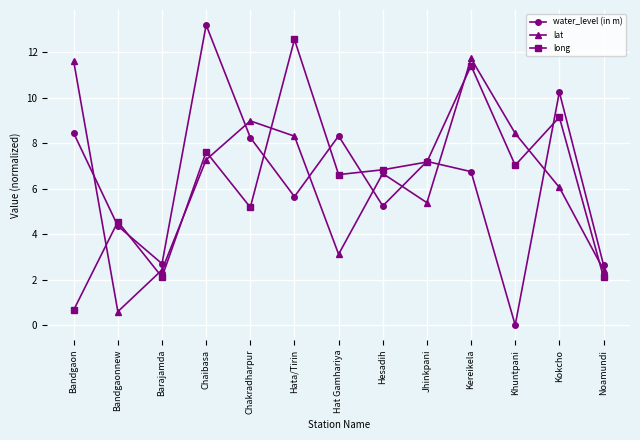

What are all the series names shown in the legend?

water_level (in m), lat, long